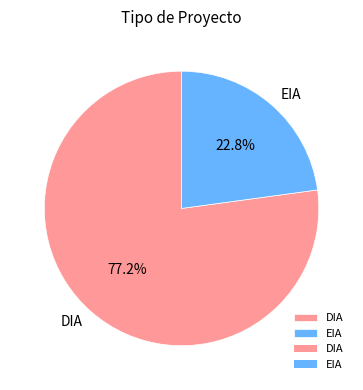

Which slice is the largest?

DIA